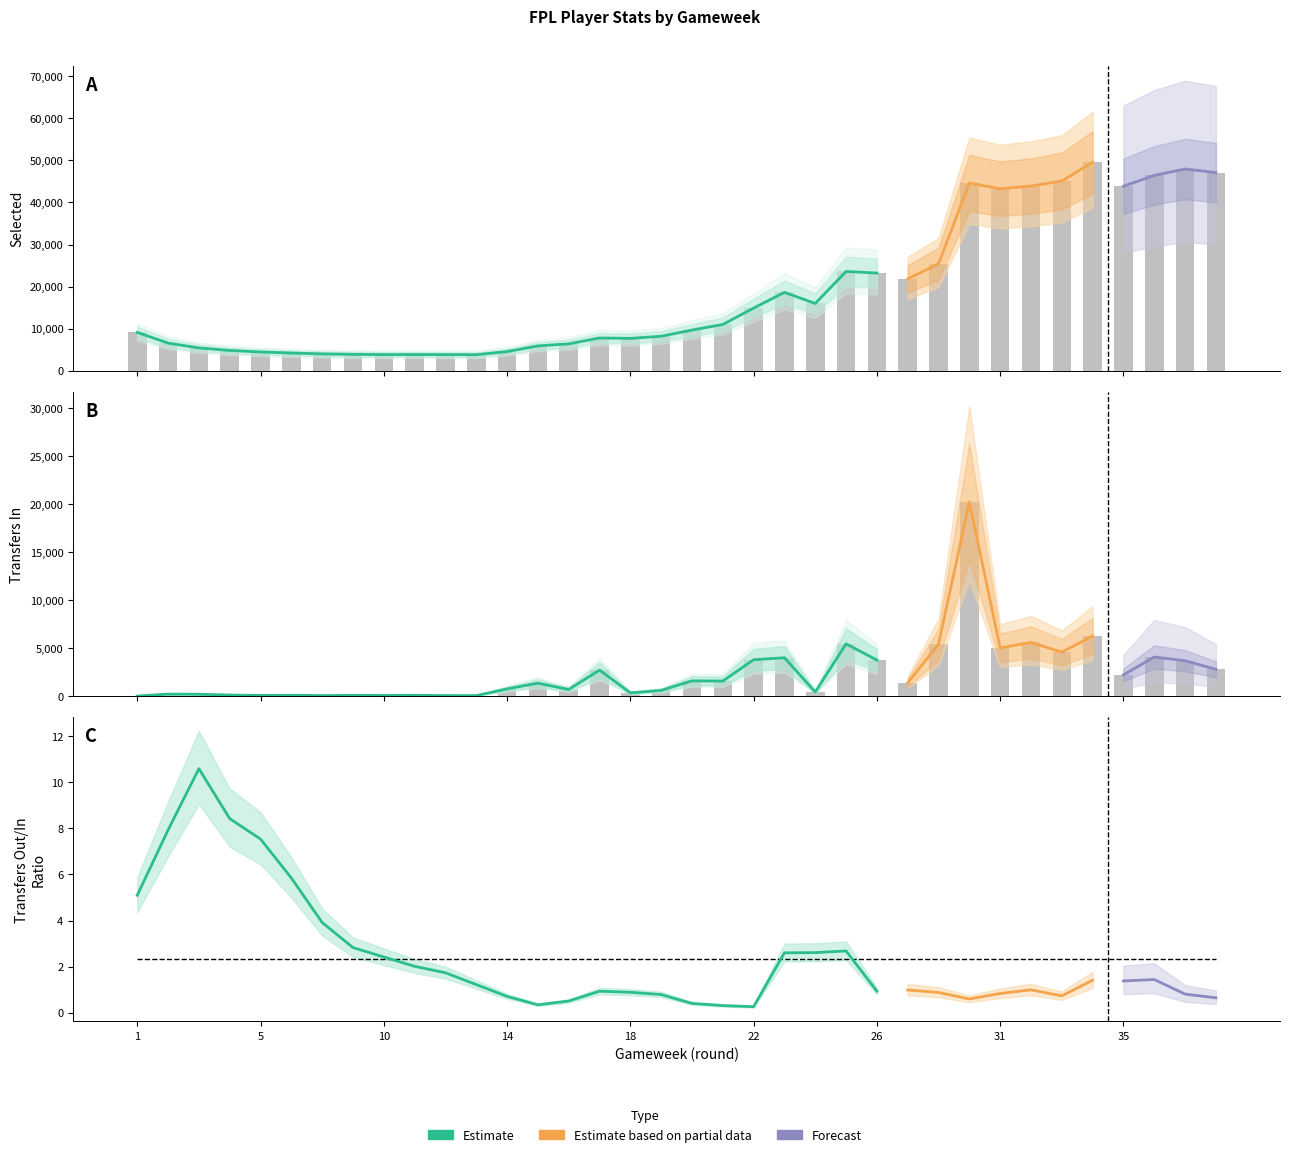

What is the difference between the maximum and second lowest values in the transfers_in series?

20171